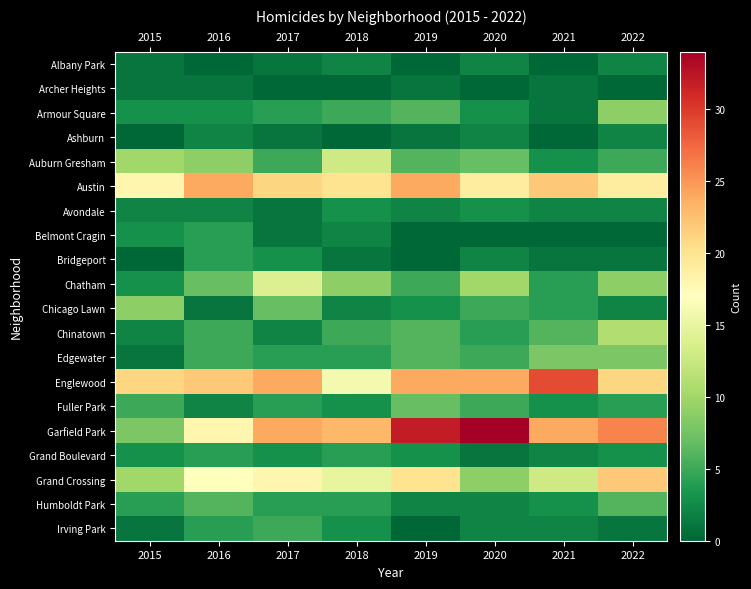

What is the maximum value shown in the chart?

34